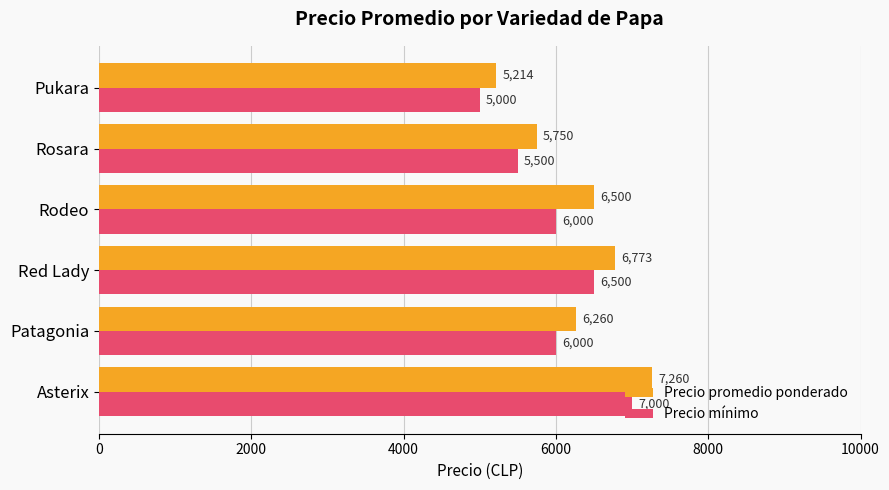

At Pukara, list the series in order from largest to smallest.

Precio promedio ponderado, Precio mínimo